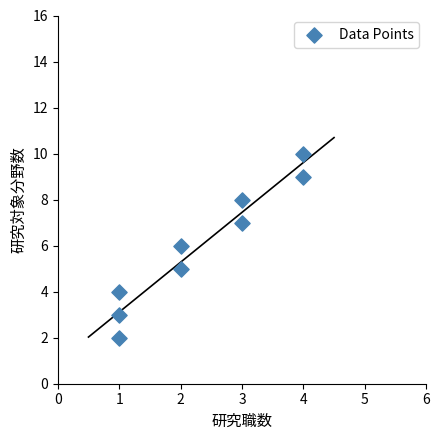

What is the range of Y values (max minus min)?

8